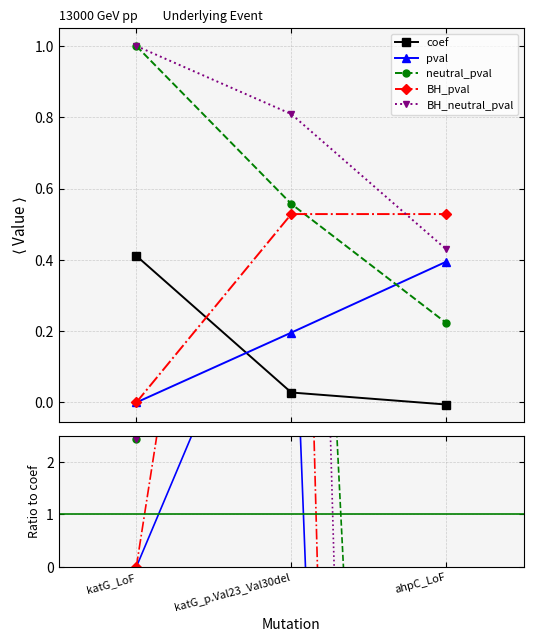

How many data points does each series have?

3